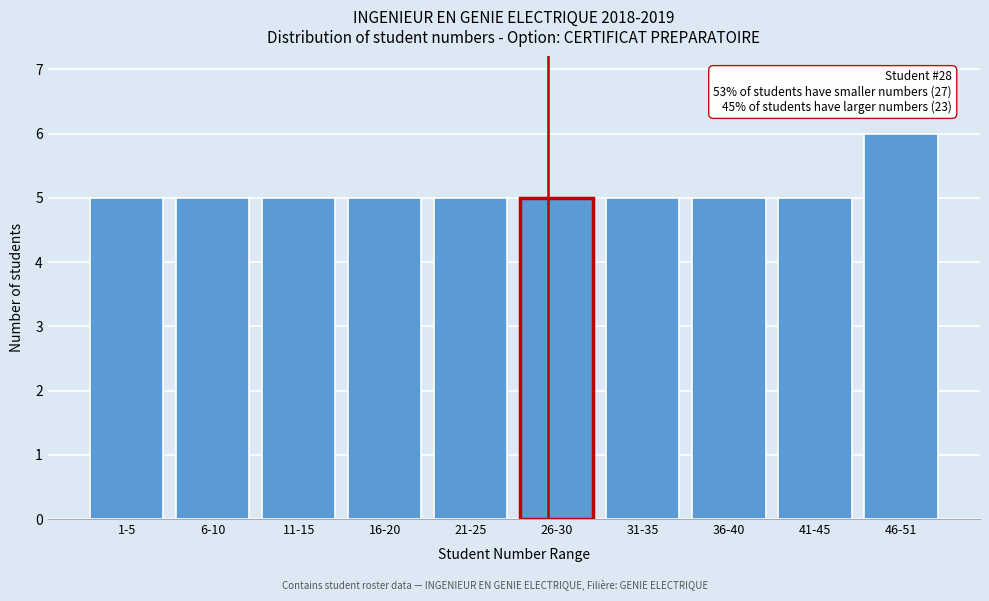

Reading right to left, what are all the values shown in this chart?

46-51=6	41-45=5	36-40=5	31-35=5	26-30=5	21-25=5	16-20=5	11-15=5	6-10=5	1-5=5